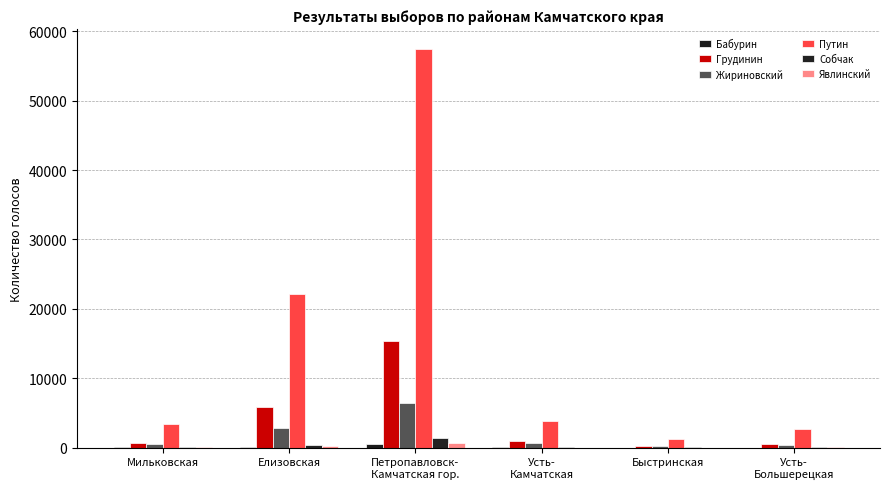

Rank the series at Усть-
Камчатская from highest to lowest value.

Путин, Грудинин, Жириновский, Собчак, Бабурин, Явлинский